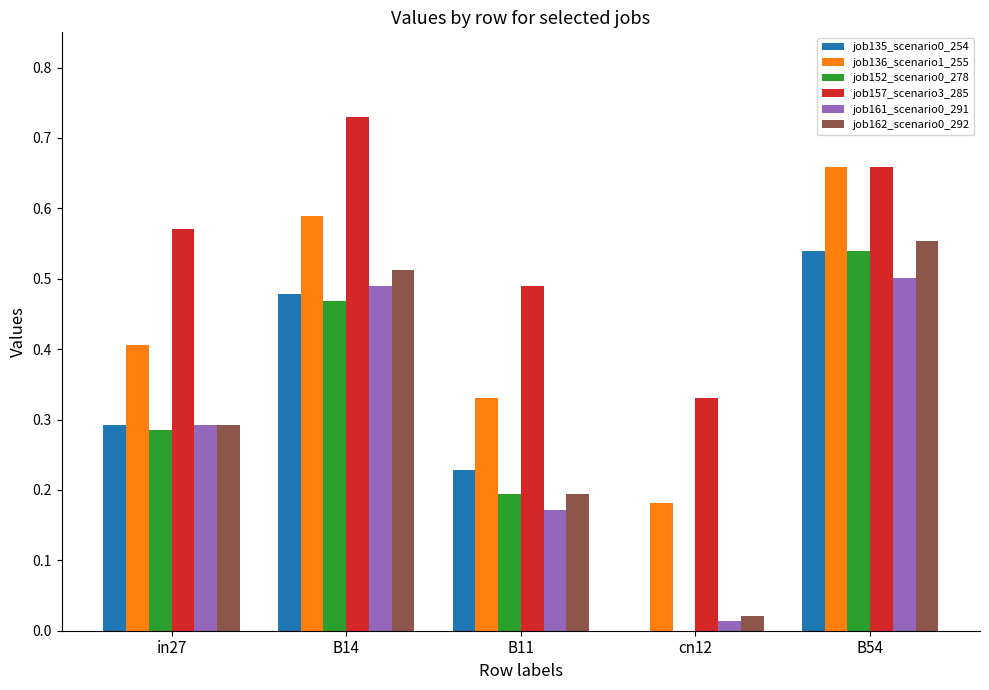

At which label does job152_scenario0_278 reach its peak?

B54